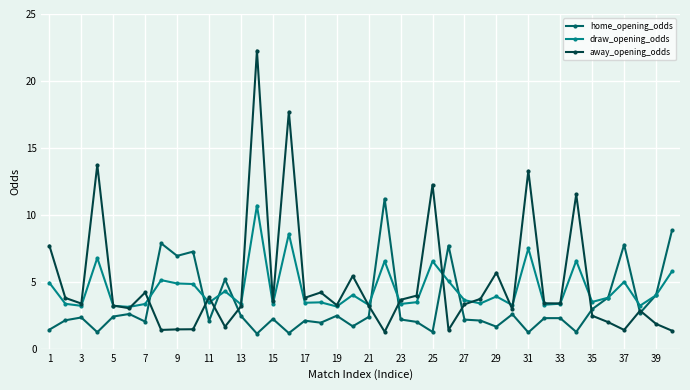

What is the value of the away_opening_odds point at the 29th from the left?

5.7